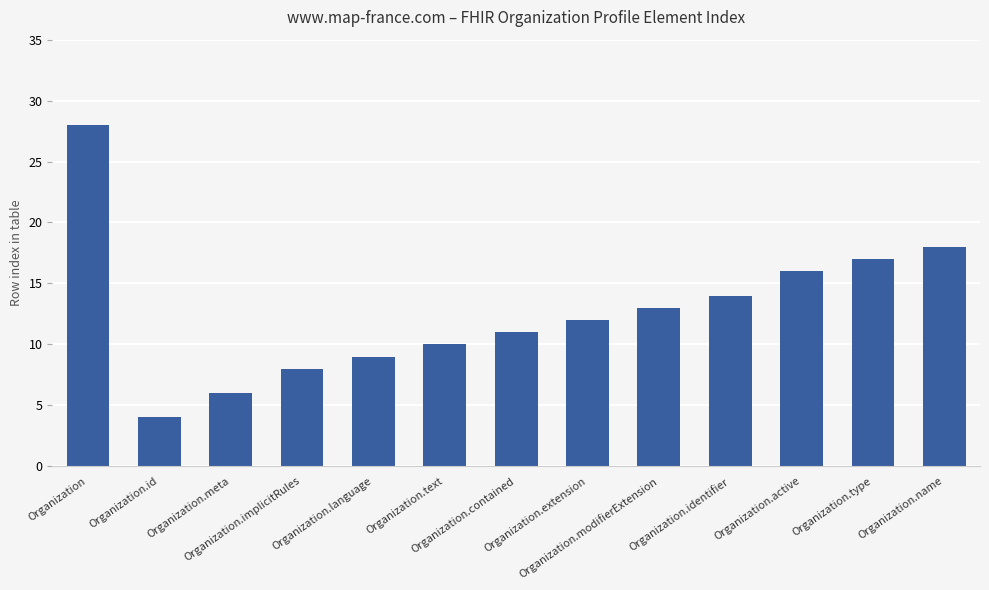

How many data points are less than 12?

6